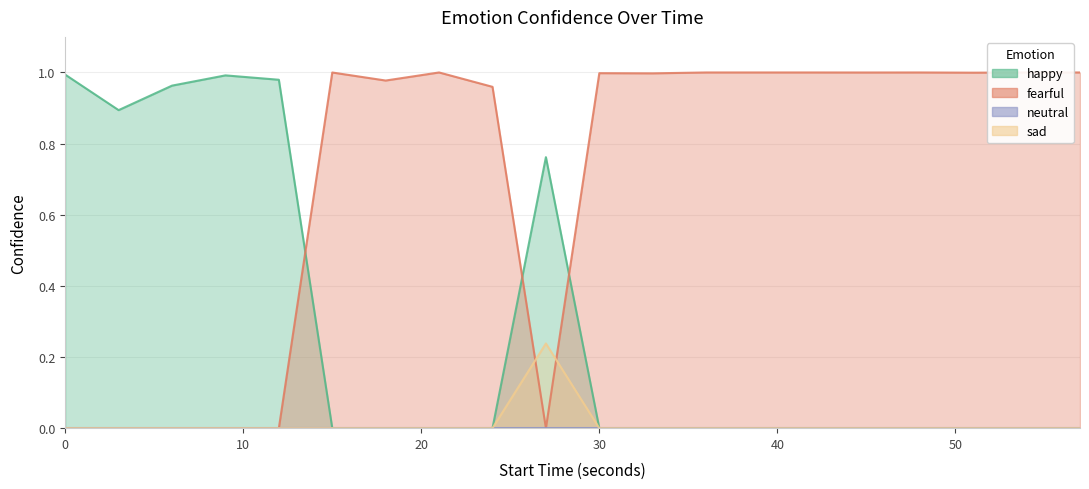

In sad, how many points are higher than both neighbors (excluding endpoints)?

1